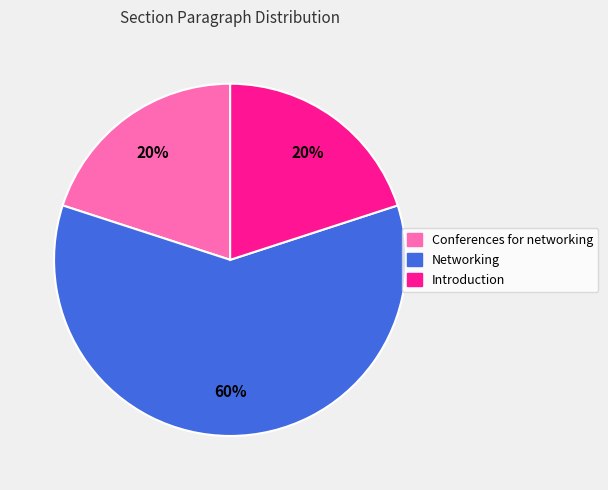

What is the ratio of the value at Conferences for networking to the value at Introduction?

1.0